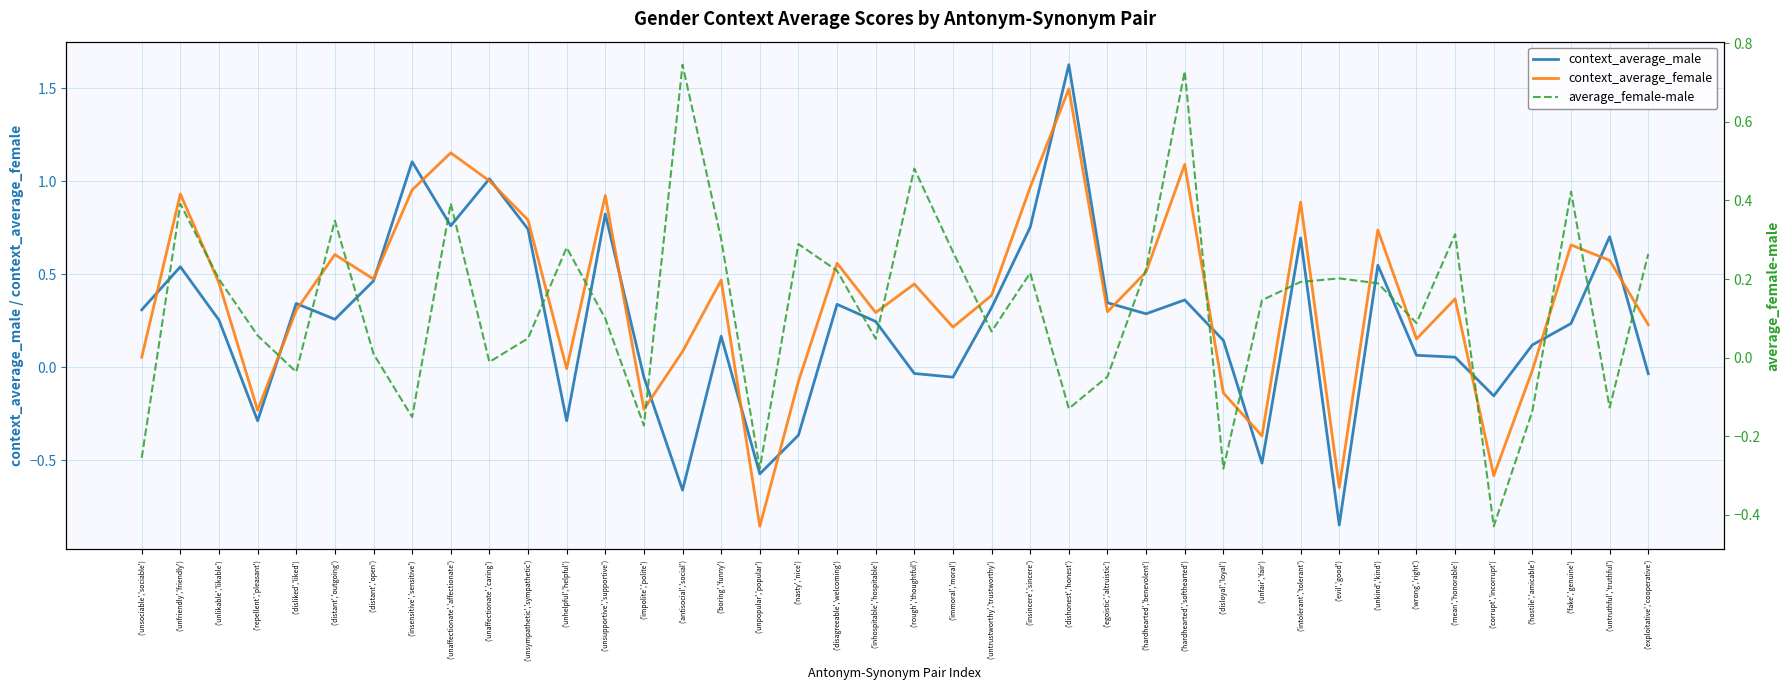

Between which two adjacent categories do context_average_male and average_female-male first intersect?

('unlikable','likable') and ('repellent','pleasant')